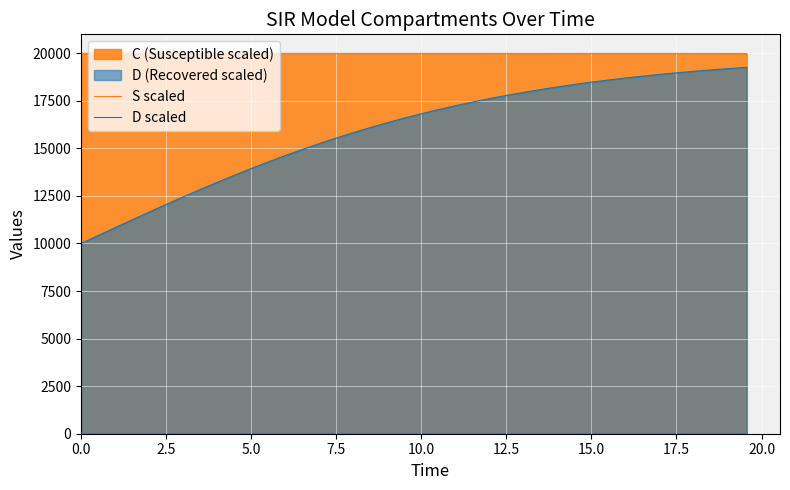

True or false: D scaled has more than 0 interior local peaks.

False